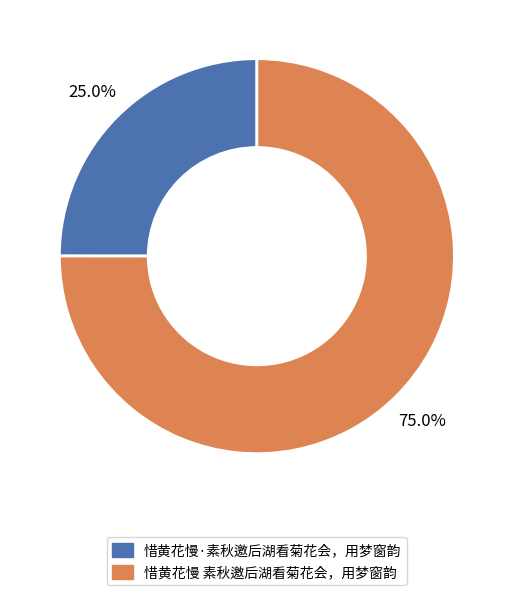

Approximately how many times larger is the value at 惜黄花慢 素秋邀后湖看菊花会，用梦窗韵 compared to 惜黄花慢·素秋邀后湖看菊花会，用梦窗韵?

3.0